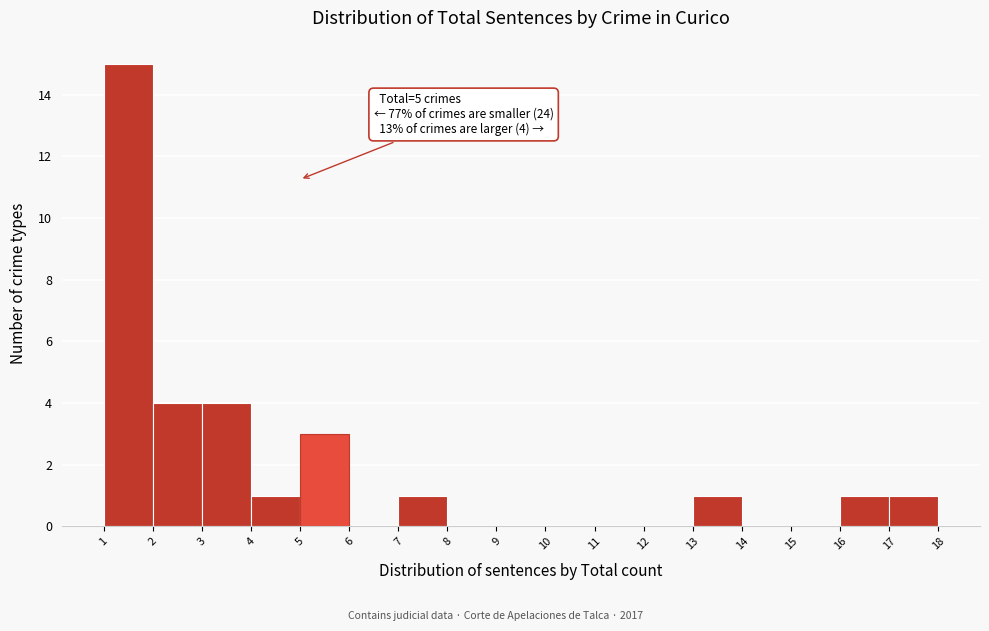

Which range on the x-axis has the tallest bar?

1 to 2